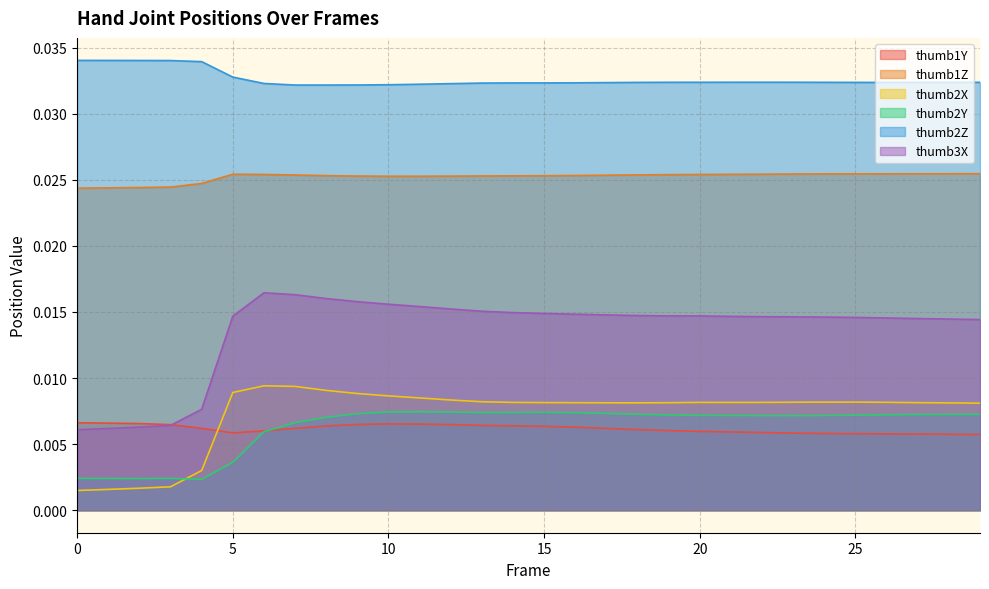

Which series has the largest total across all categories?

thumb2Z